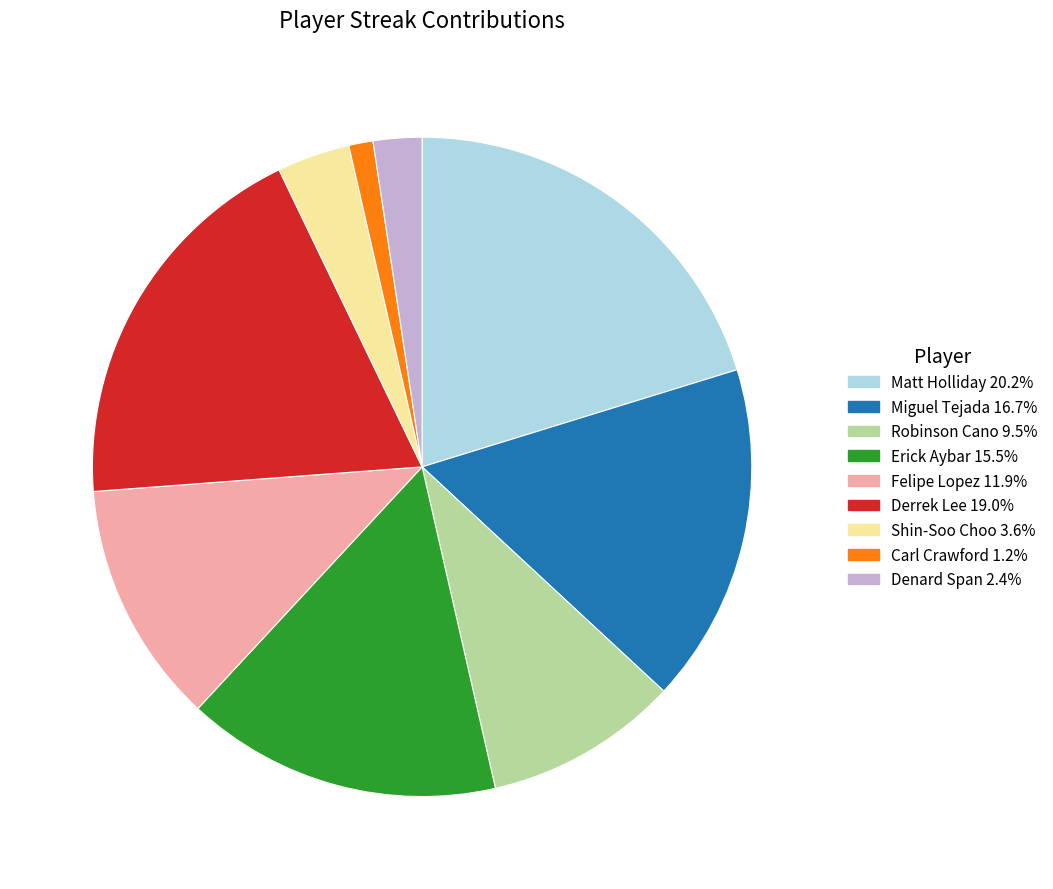

Is there any slice that represents more than half of the pie?

No